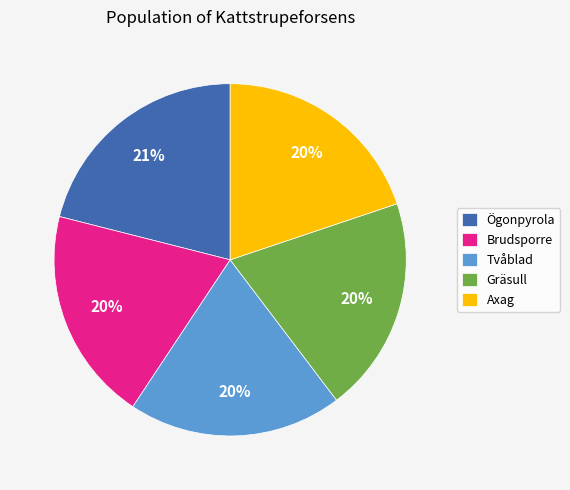

To the nearest percent, what is the combined percentage of Gräsull and Ögonpyrola?

41%